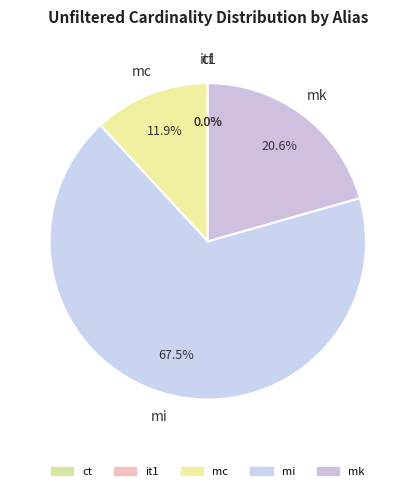

What is the largest slice in the pie chart?

mi